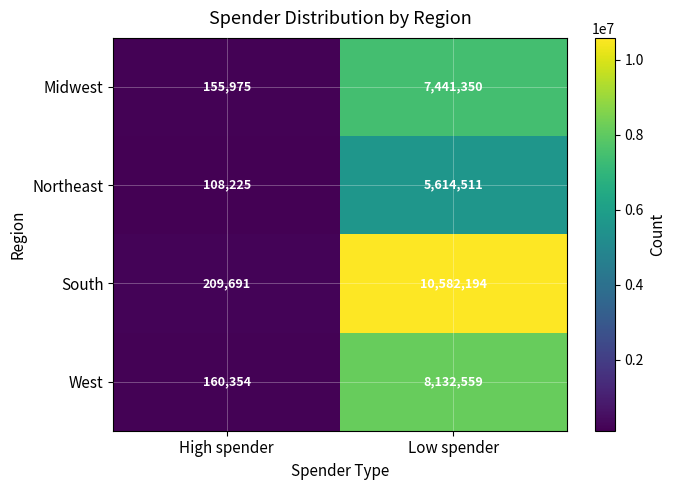

What is the sum of the West values at High spender and Low spender?

8292913